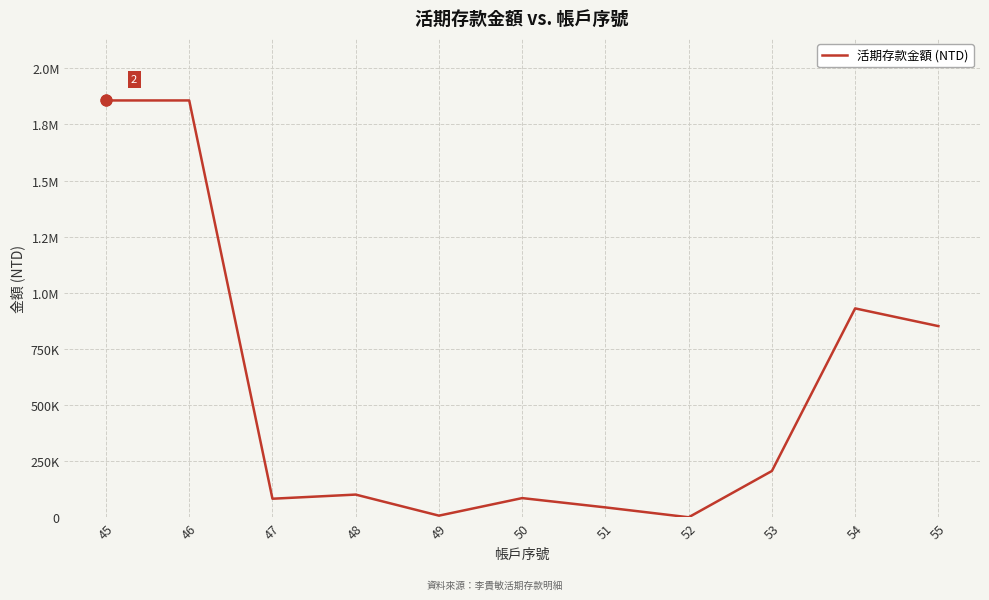

What is the change in value from 50 to 54?

+844629